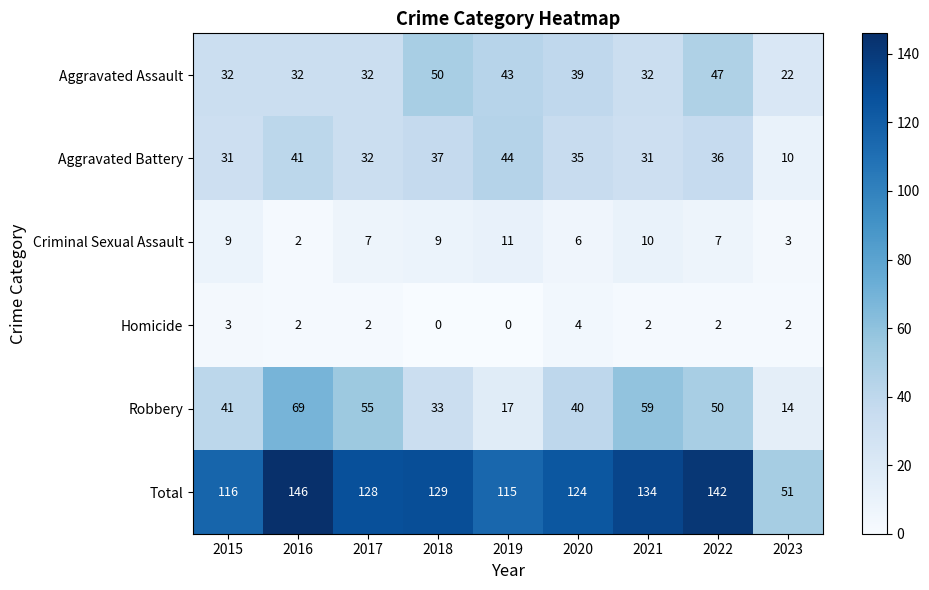

Which series has the widest spread of values?

Total